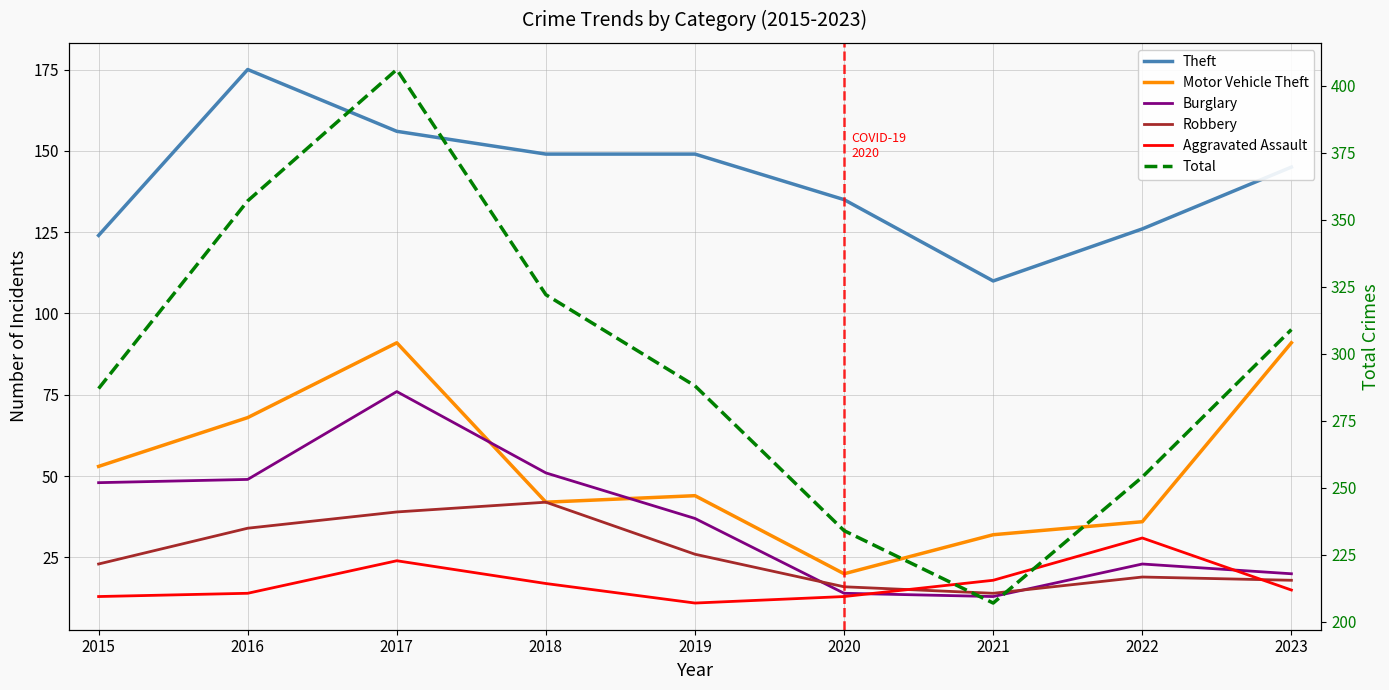

List the labels in order of Aggravated Assault value, largest first.

2022, 2017, 2021, 2018, 2023, 2016, 2015, 2020, 2019